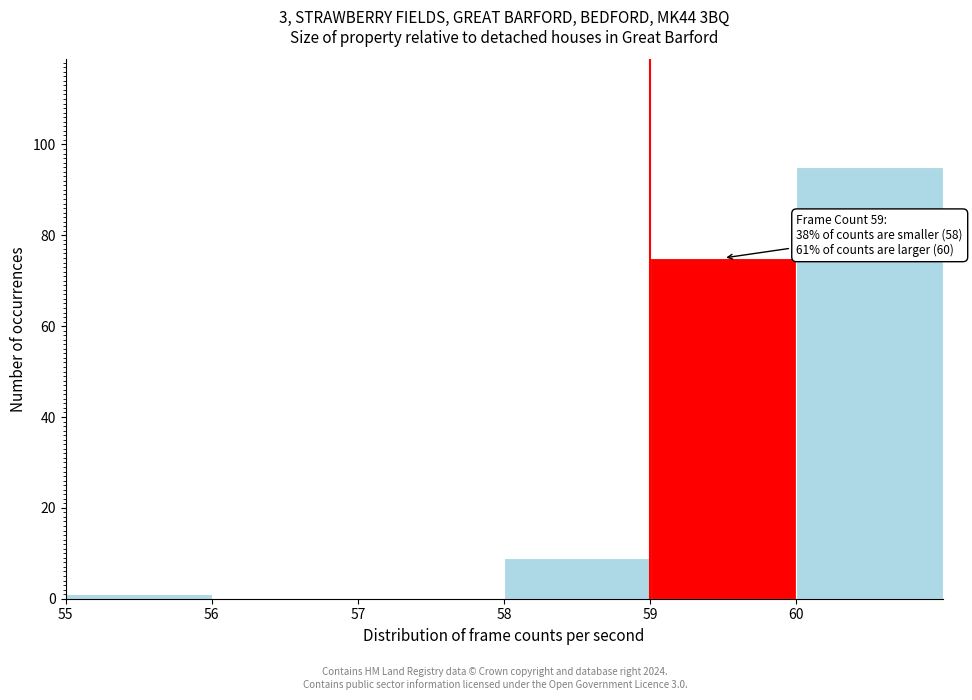

Over which range of the x-axis is the bar tallest?

60 to 61